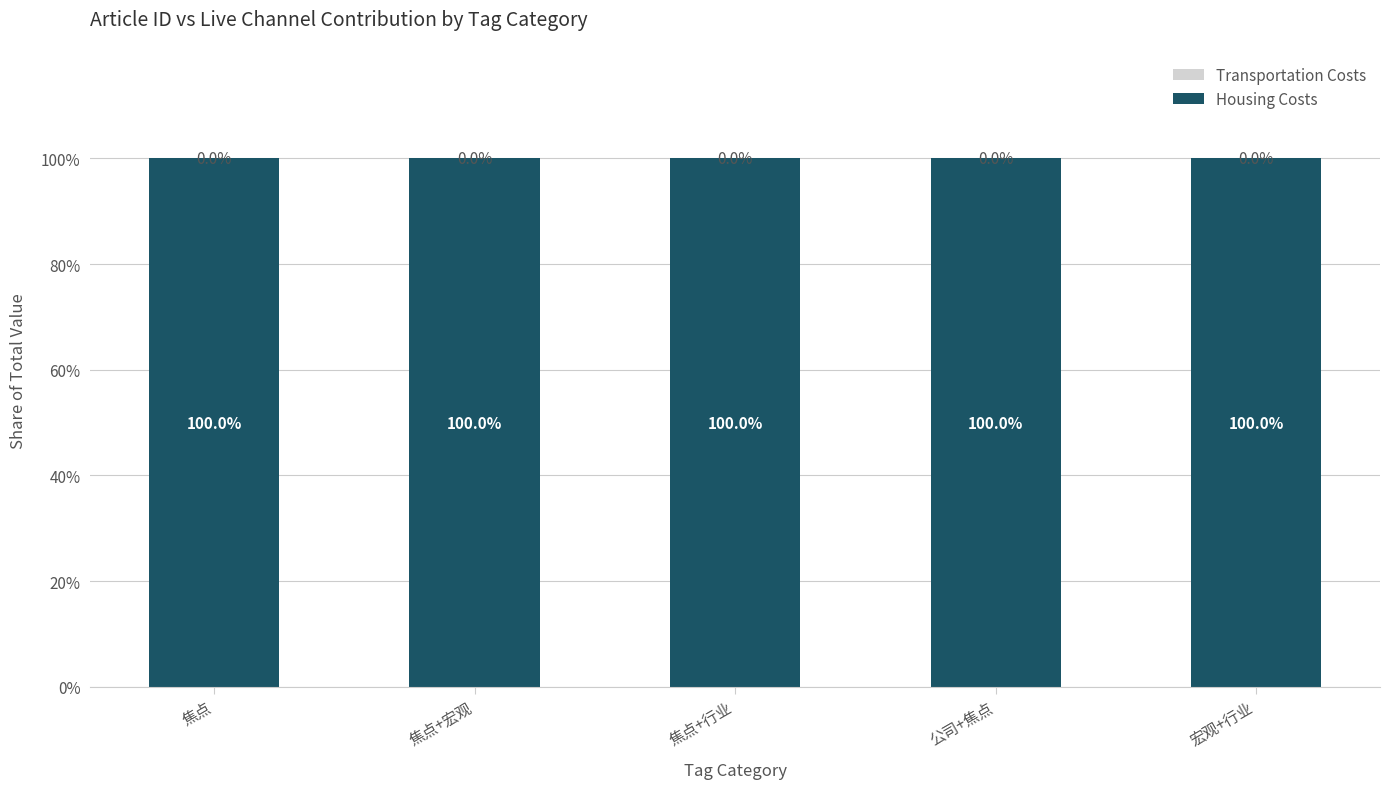

What is the sum of all Housing Costs values?

500.0